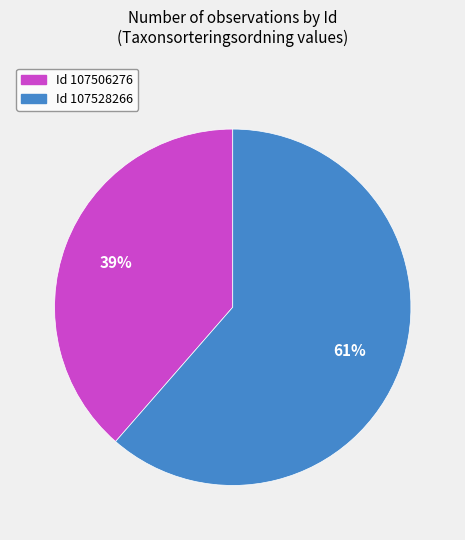

To the nearest percent, what is the average slice percentage?

50%